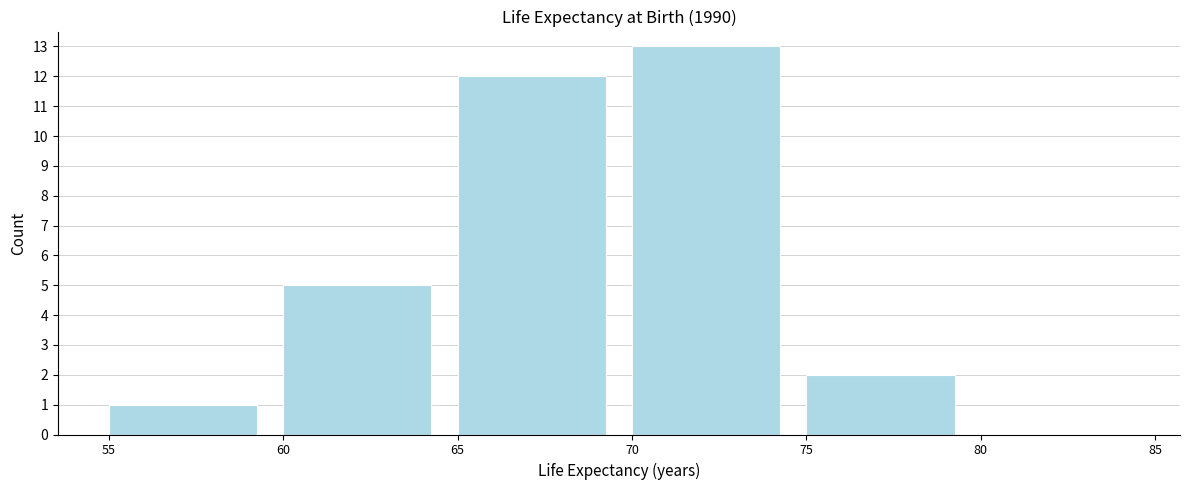

Reading left to right, transcribe this chart: for each bar, give the range it covers on the x-axis and its height. The values are not printed on the chart, so give them approximately, as read against the axis.

55 to 60: 1
60 to 65: 5
65 to 70: 12
70 to 75: 13
75 to 80: 2
80 to 85: 0